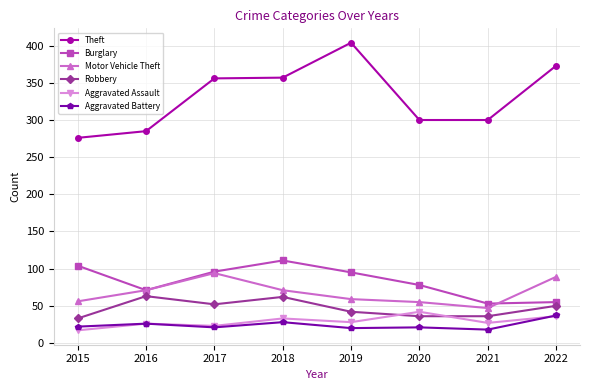

What is the spread (max minus min) of values at 2015?

259